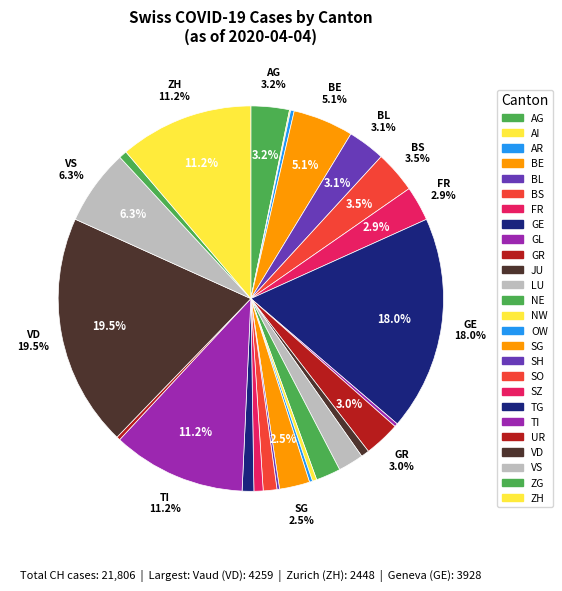

Is there a majority slice in this chart?

No